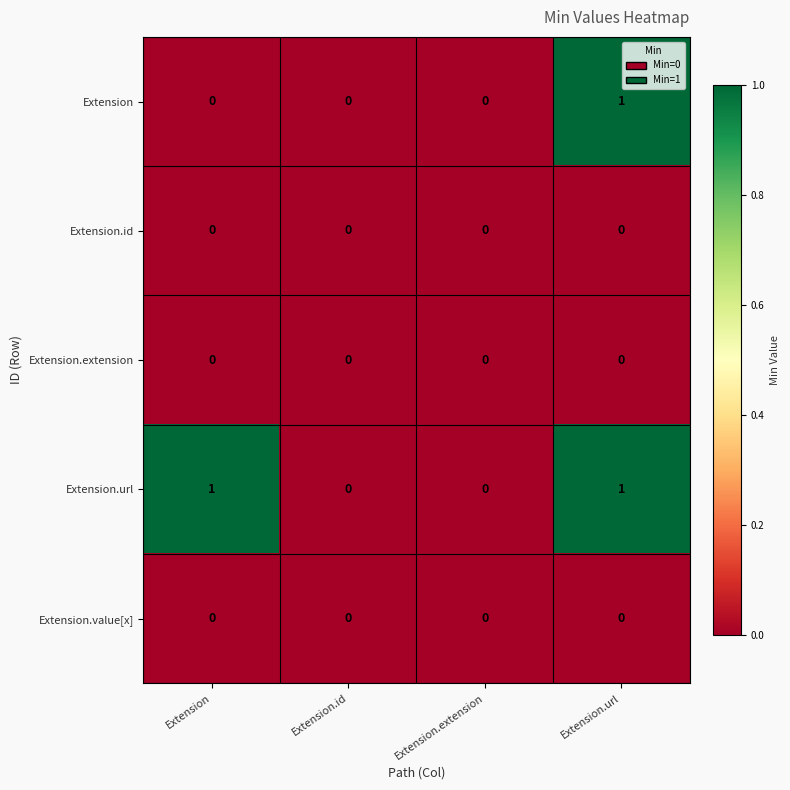

Which category has the highest value in the Extension series?

Extension.url